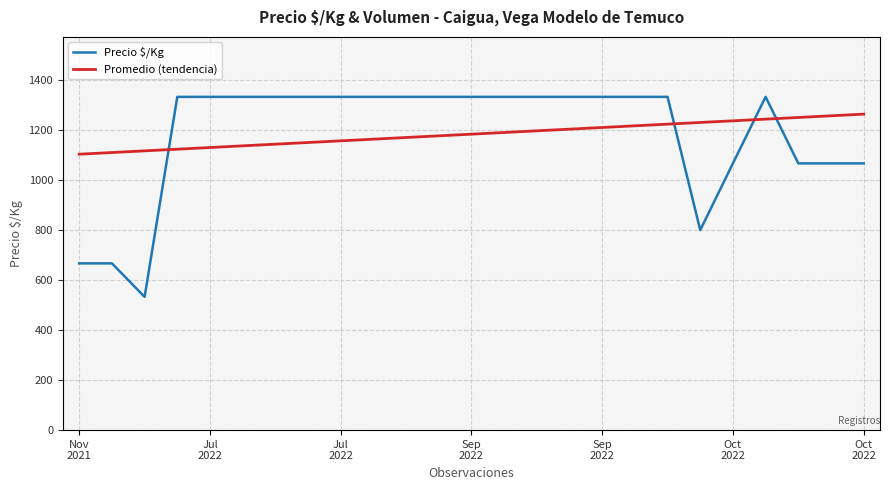

What is the highest value of the Promedio (tendencia) series?

1264.0